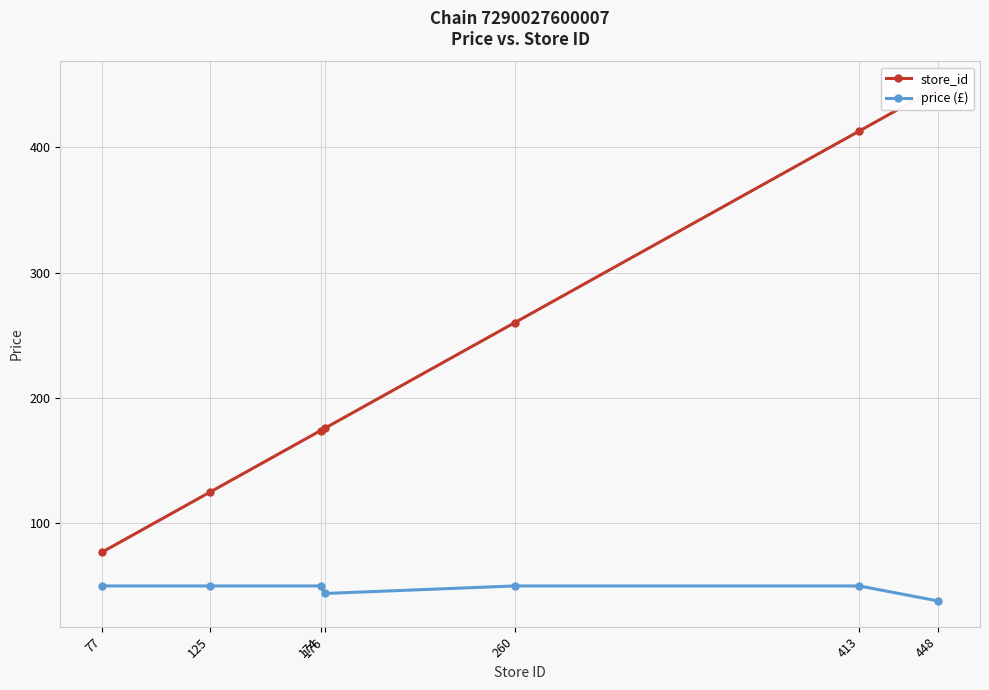

Where does the store_id series first go above 176?

260